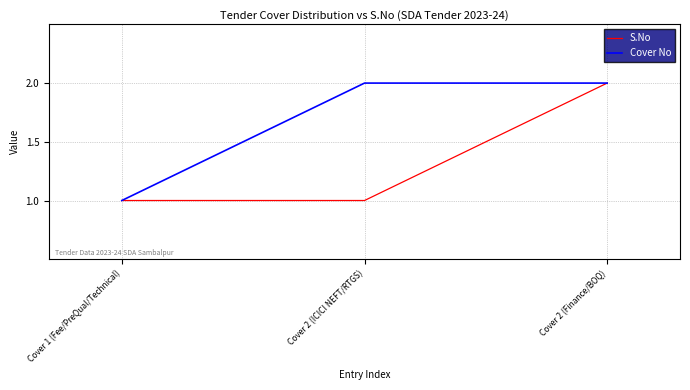

Reading left to right, extract all data points from this chart.

S.No: 1	1	2
Cover No: 1	2	2